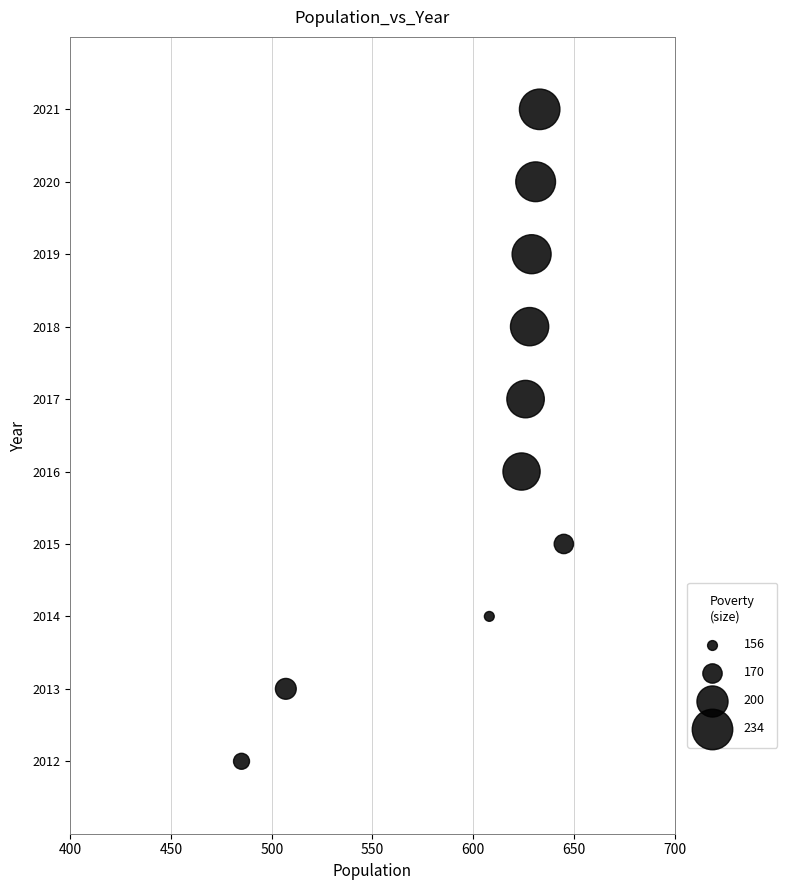

What is the average X value?

602